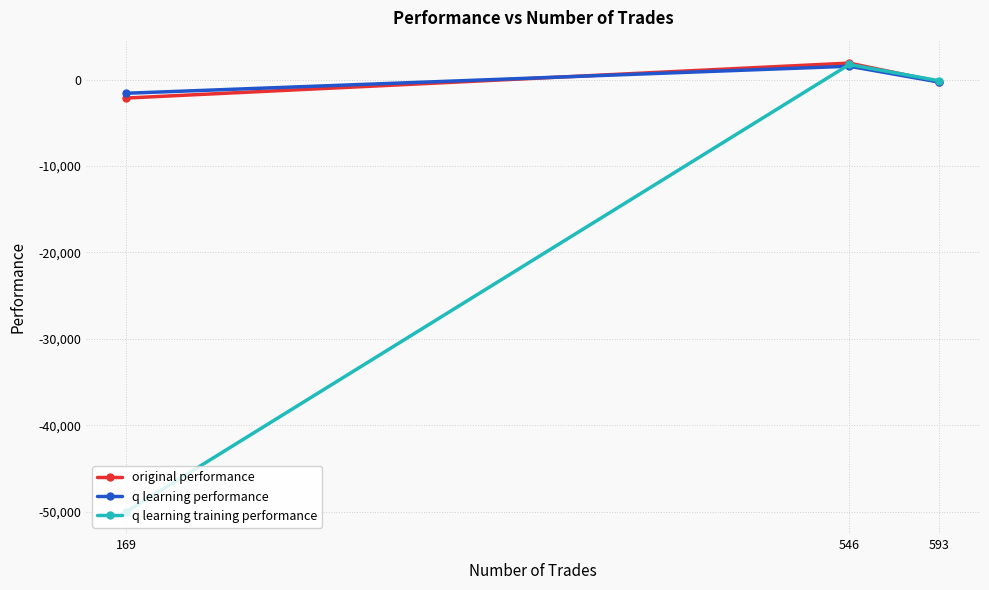

What is the spread (max minus min) of values at 169?

48417.8